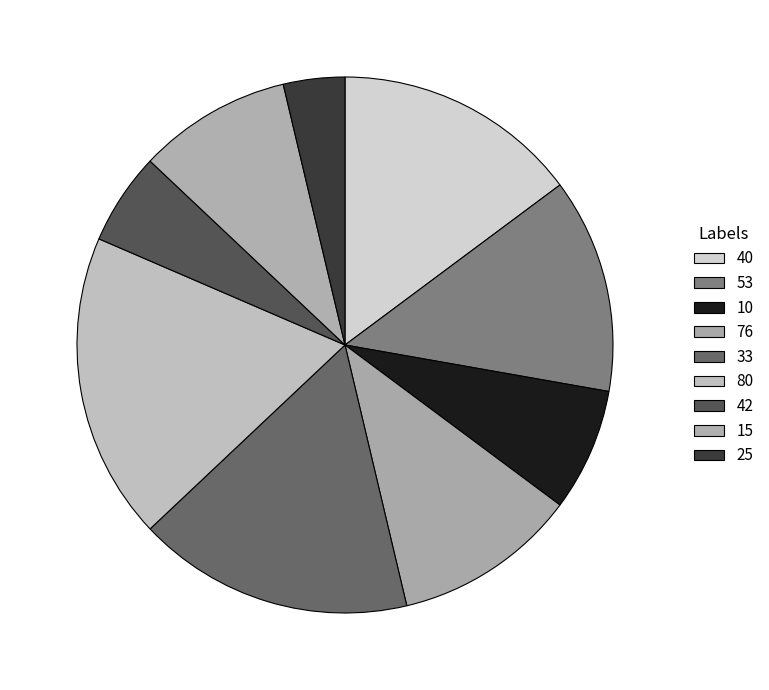

Count the number of slices in the pie.

9